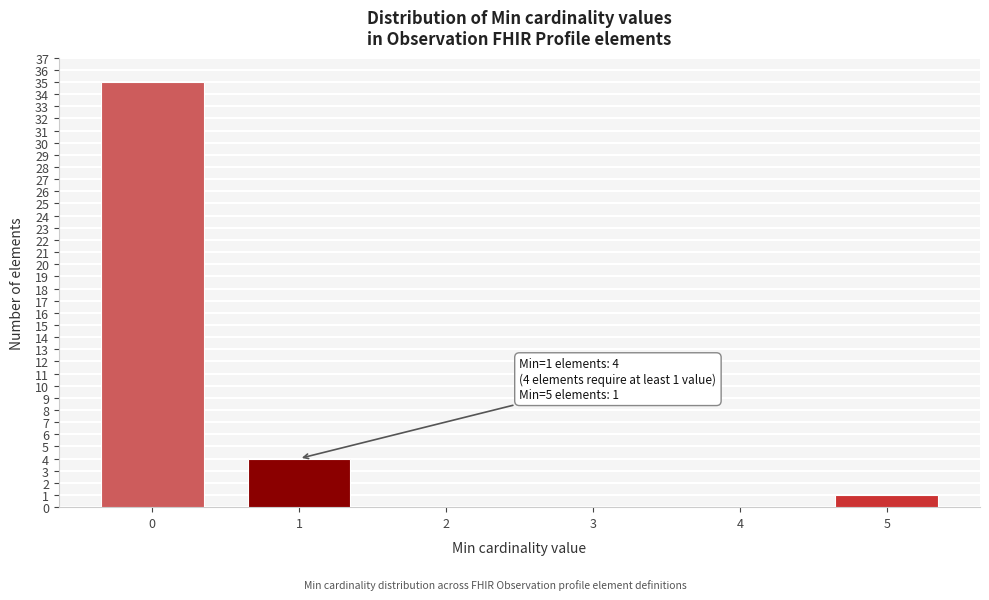

Reading left to right, list all the values displayed in this chart.

0=35	1=4	2=0	3=0	4=0	5=1